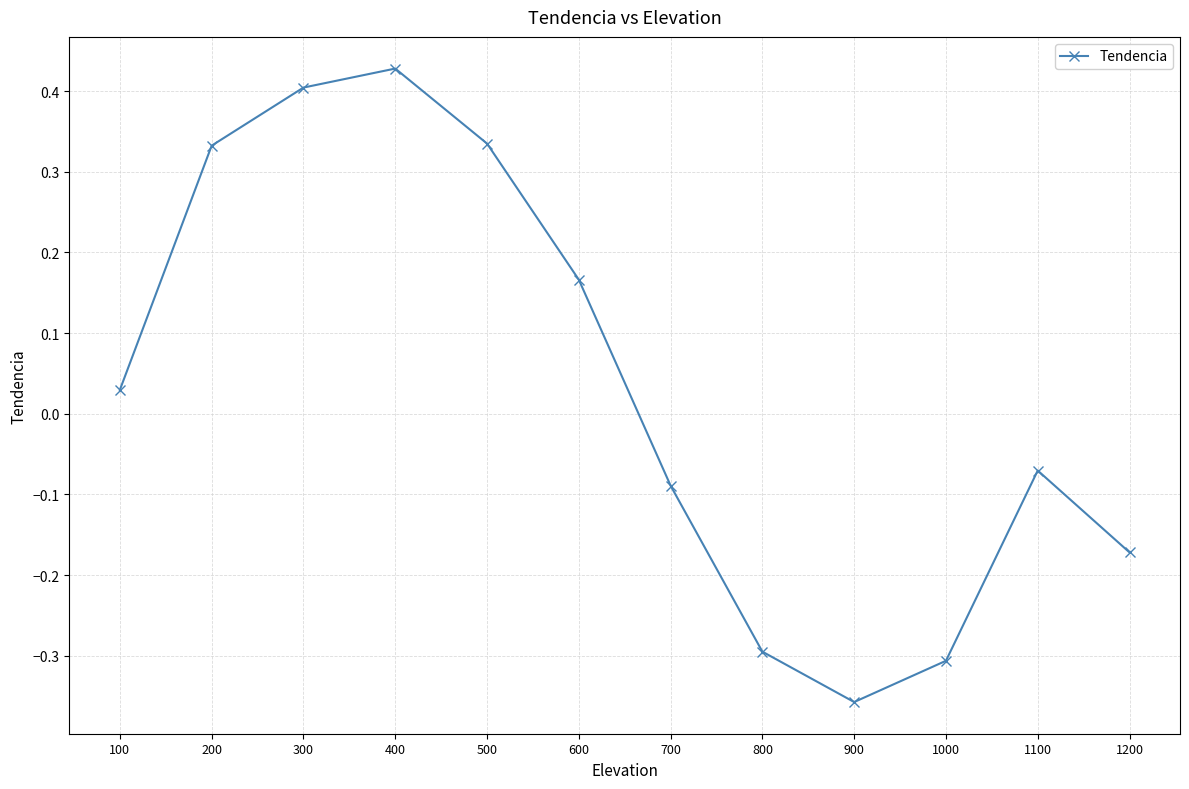

What is the sum of the values at 1200 and 900?

-0.5